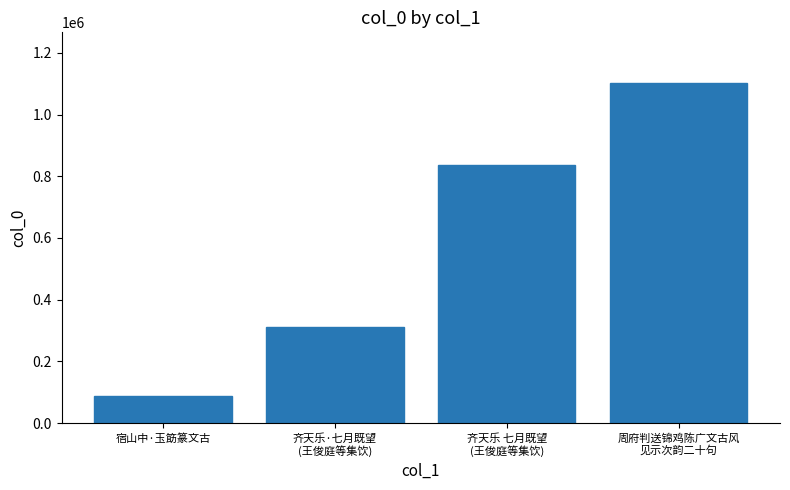

What is the sum of all values?

2338753